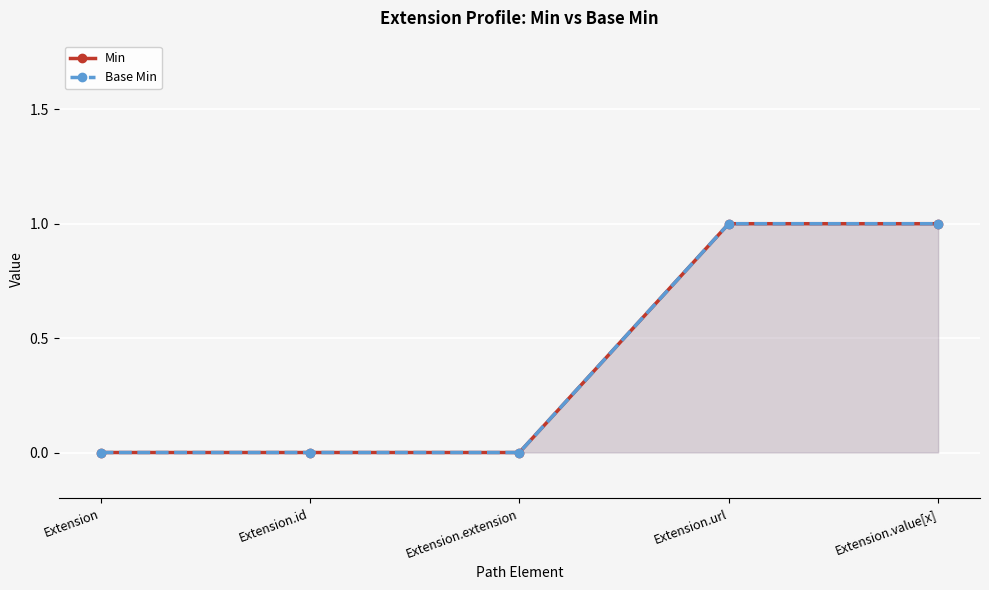

What is the highest value of the Base Min series?

1